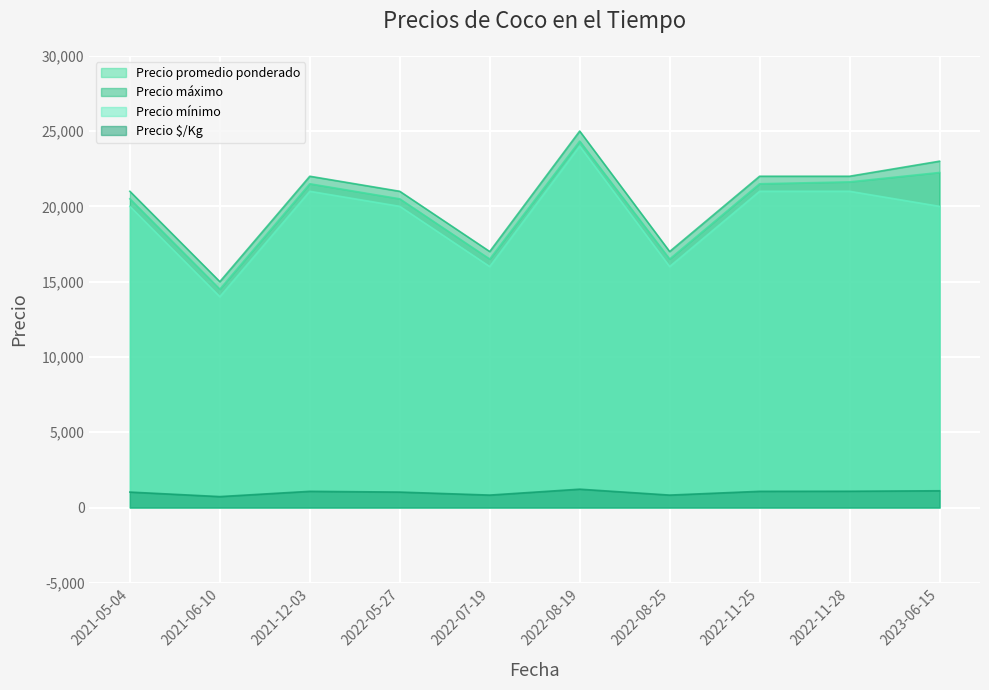

True or false: Precio $/Kg and Precio mínimo intersect in this chart.

False